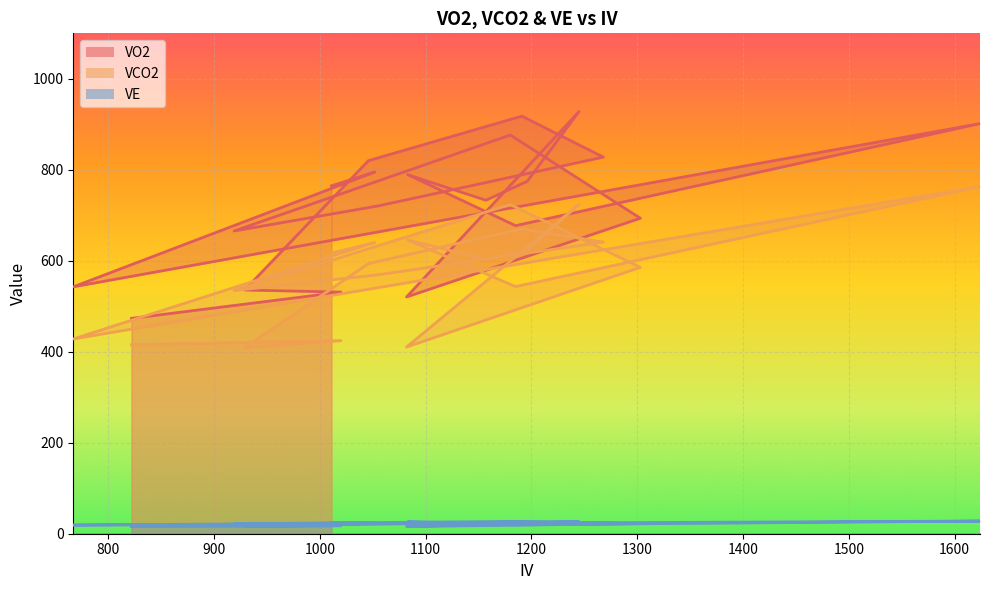

Rank the series at 1083 from lowest to highest value.

VE, VCO2, VO2